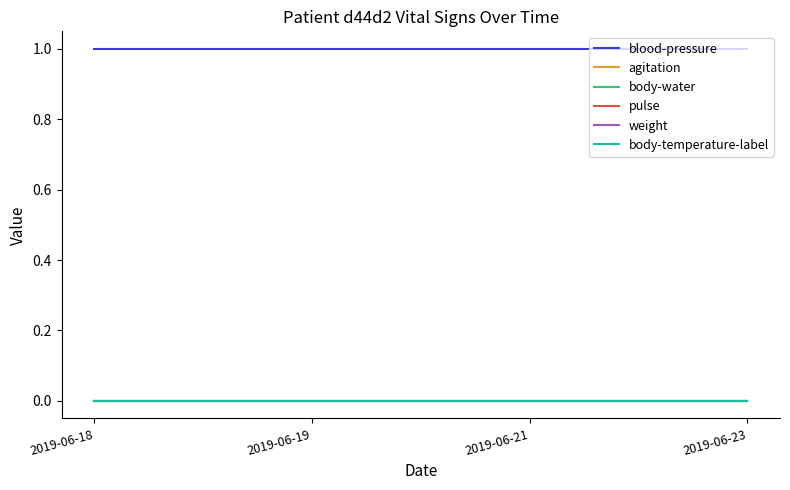

What is the spread (max minus min) of values at 2019-06-19?

1